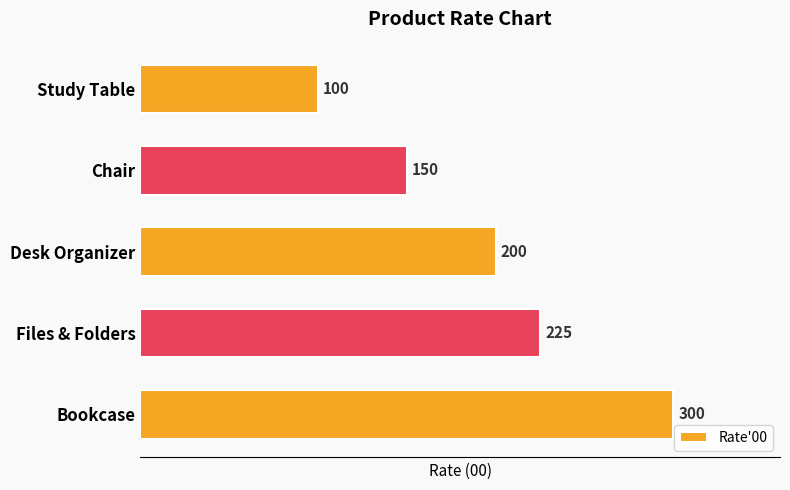

What is the difference between the maximum and minimum values?

200